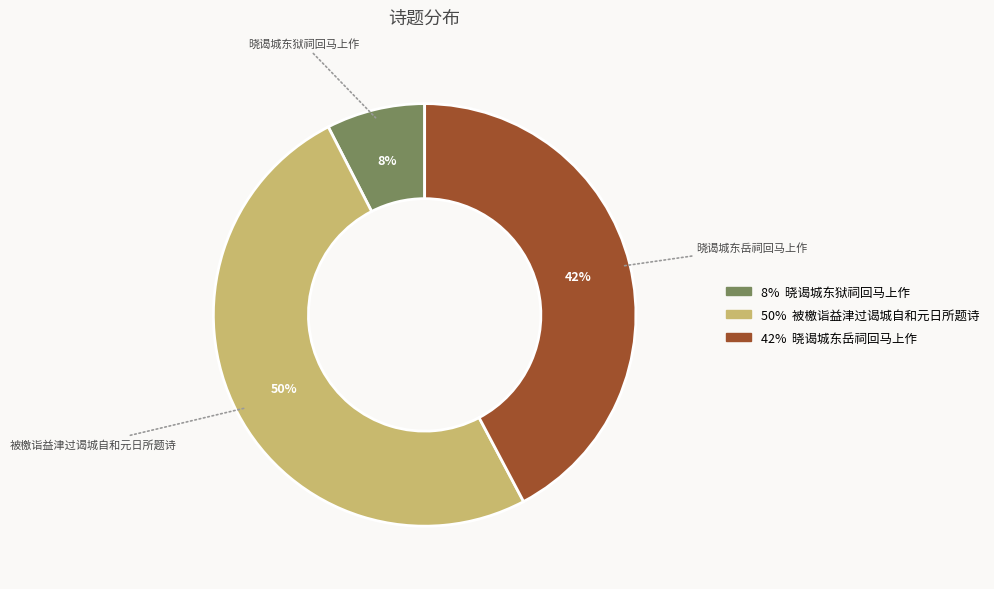

To the nearest percent, what is the average slice percentage?

33%